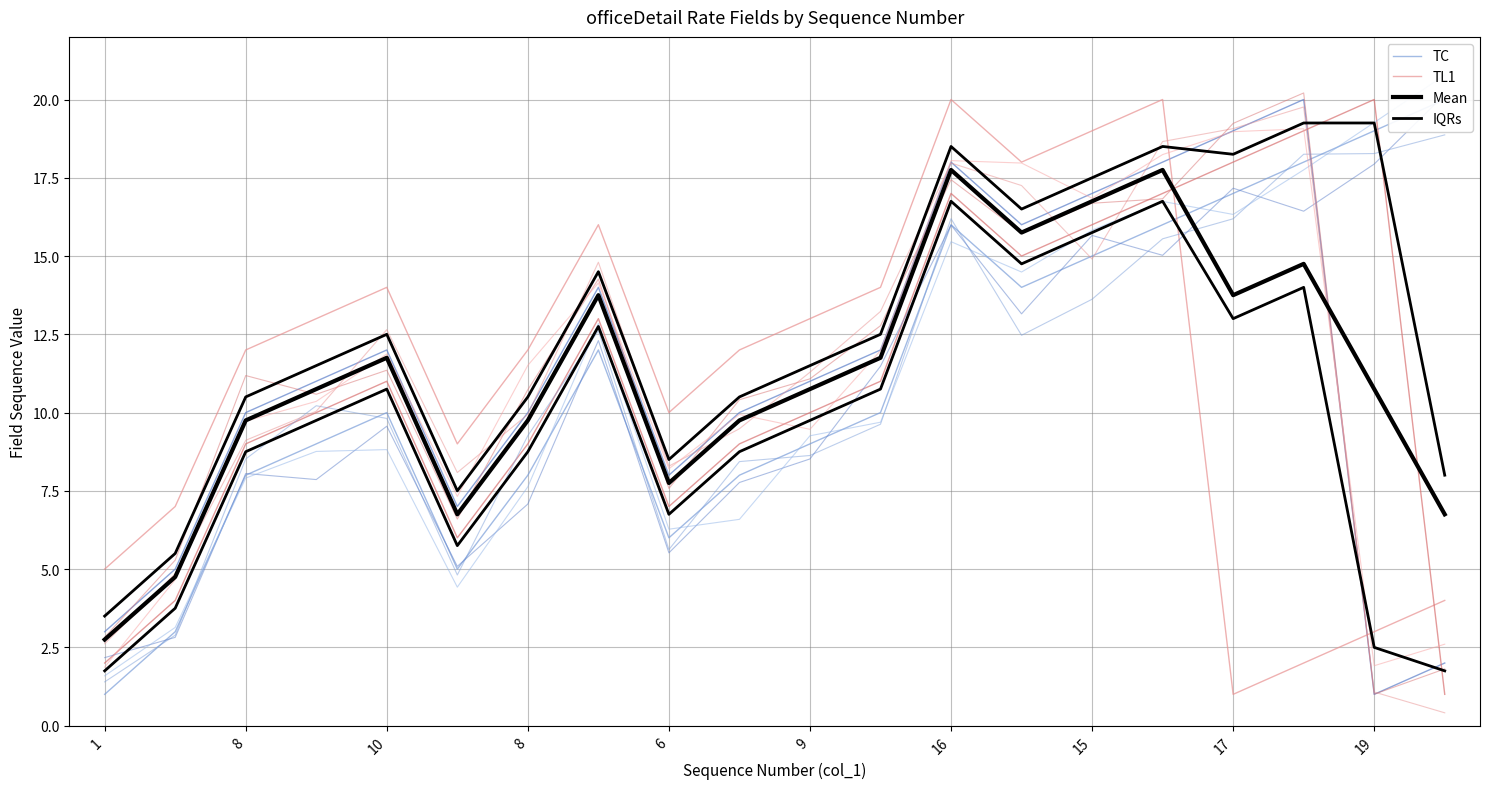

Reading left to right, list all the values displayed in this chart.

TC: 1.0	3.0	8.0	9.0	10.0	5.0	8.0	12.0	6.0	8.0	9.0	10.0	16.0	14.0	15.0	16.0	17.0	18.0	19.0	20.0
TL1: 5.0	7.0	12.0	13.0	14.0	9.0	12.0	16.0	10.0	12.0	13.0	14.0	20.0	18.0	19.0	20.0	1.0	2.0	3.0	4.0
Mean: 2.8	4.8	9.8	10.8	11.8	6.8	9.8	13.8	7.8	9.8	10.8	11.8	17.8	15.8	16.8	17.8	13.8	14.8	10.8	6.8
IQRs: 1.8	3.8	8.8	9.8	10.8	5.8	8.8	12.8	6.8	8.8	9.8	10.8	16.8	14.8	15.8	16.8	13.0	14.0	2.5	1.8